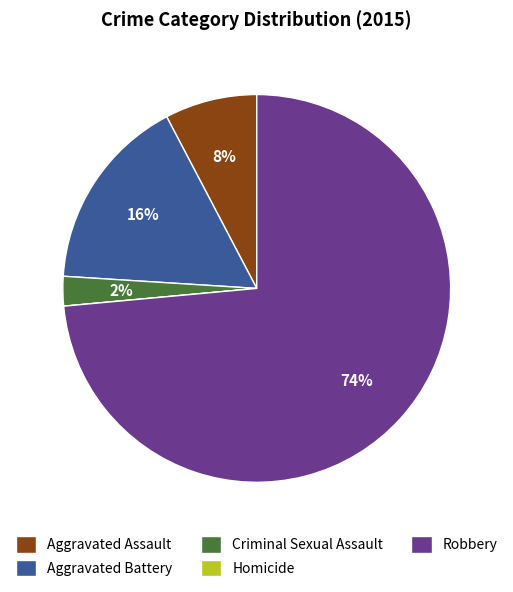

True or false: Criminal Sexual Assault accounts for 2% of the total.

True